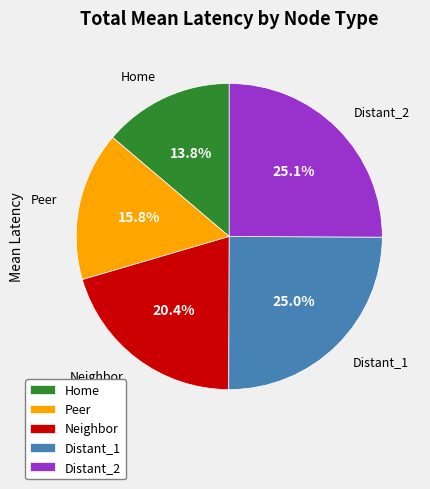

True or false: Distant_1 accounts for 34% of the total.

False